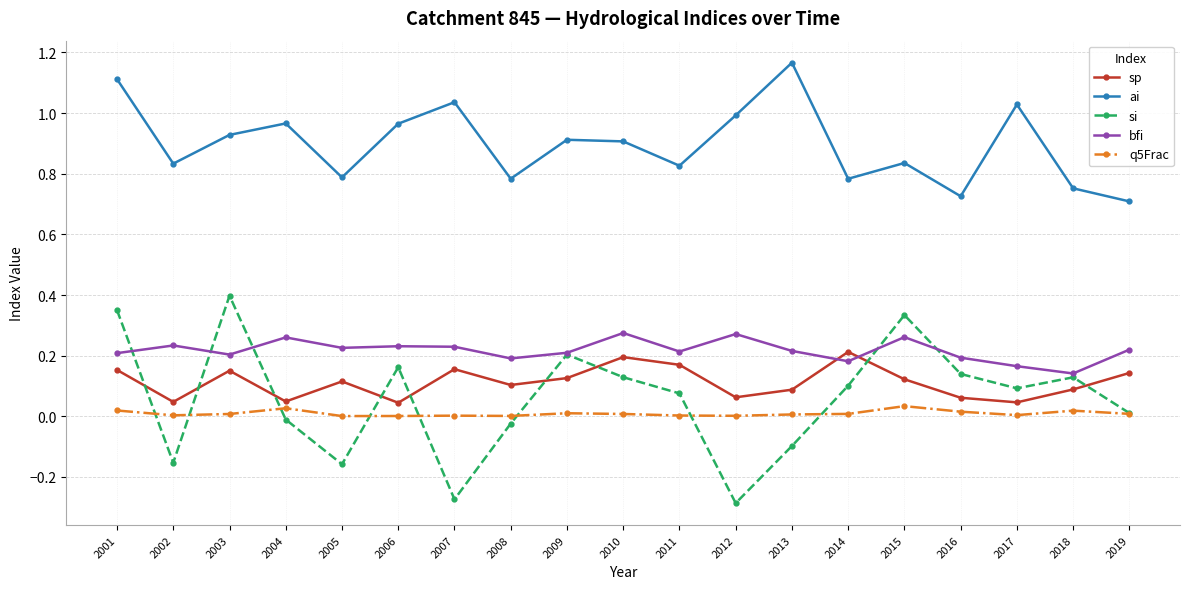

Does the chart display data point markers on the line(s)?

Yes